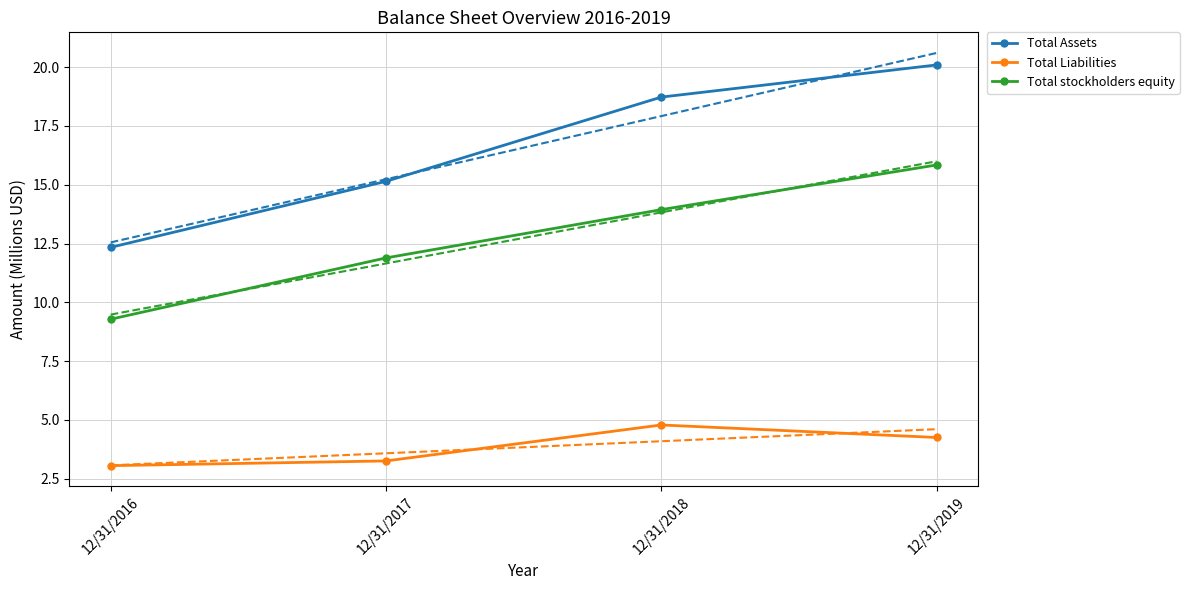

What are all the series names shown in the legend?

Total Assets, Total Liabilities, Total stockholders equity